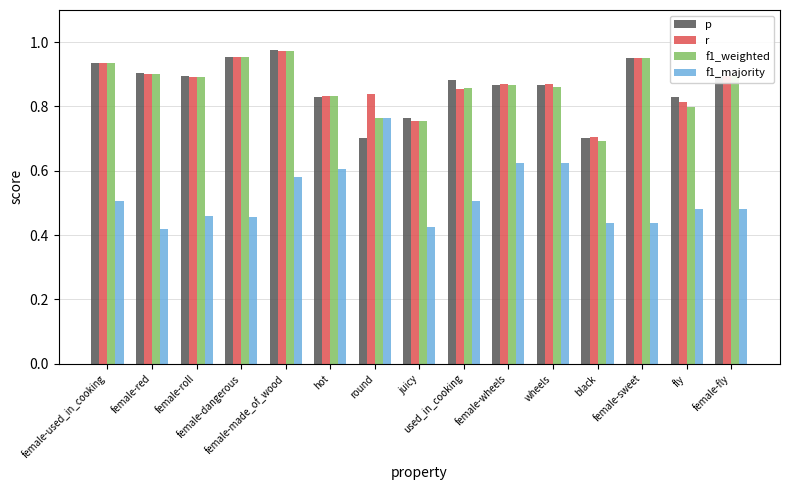

Which series has the widest spread of values?

f1_majority